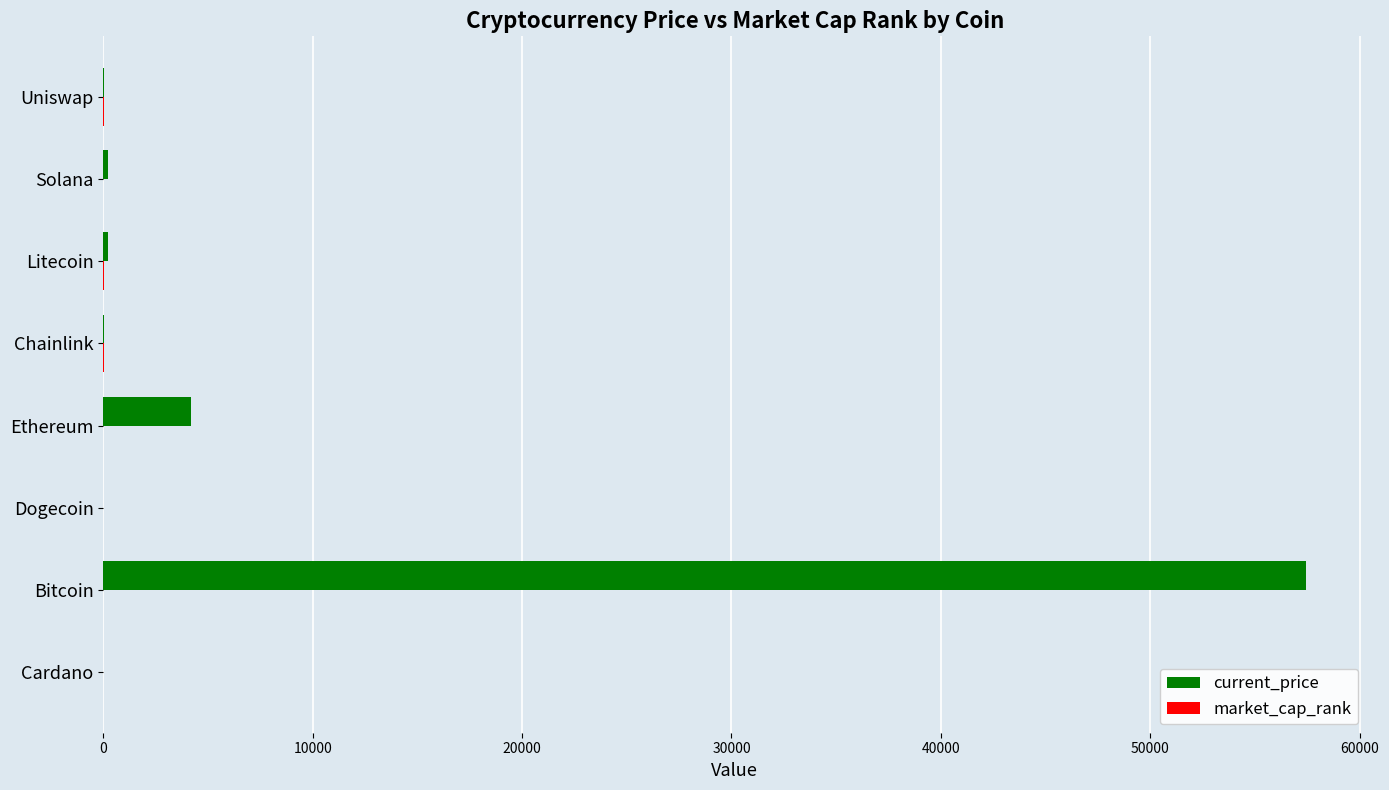

What is the sum of all current_price values?

62107.4